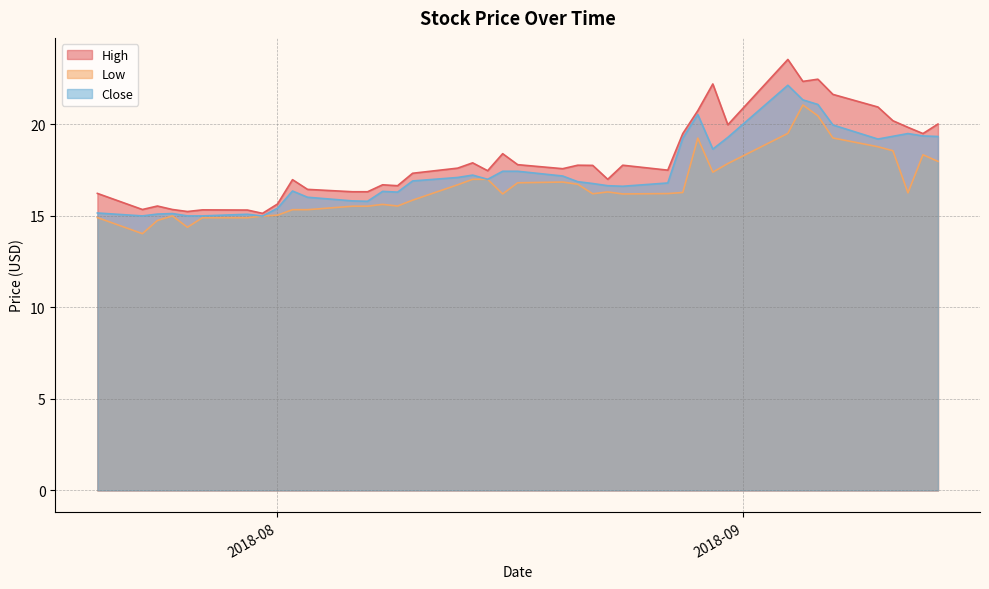

Which series has the largest range (max minus min)?

High